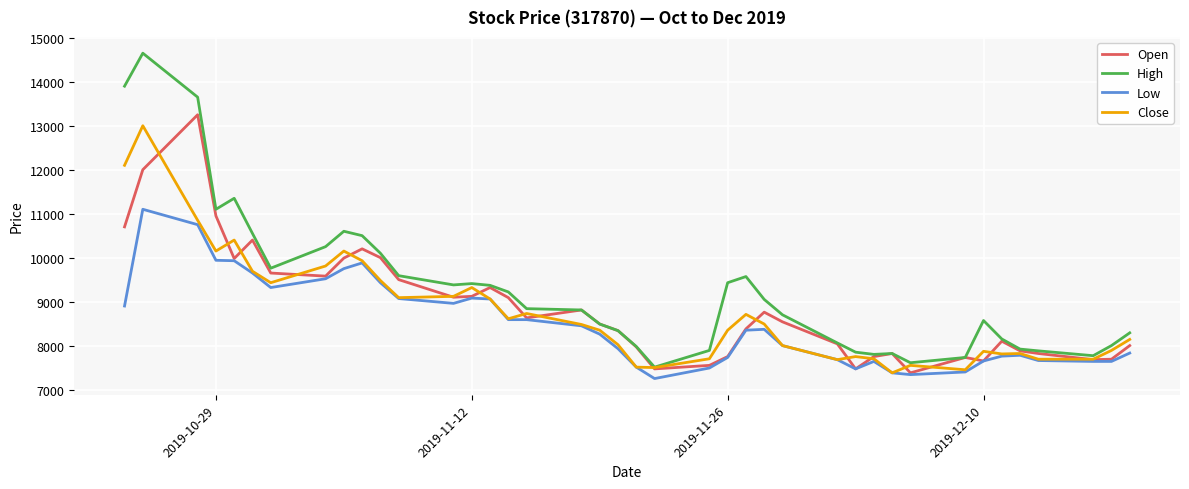

What is the maximum value shown in the chart?

14650